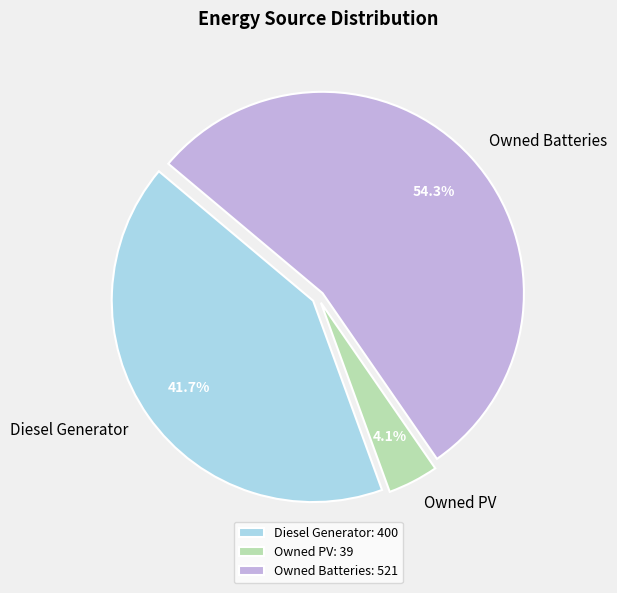

Rank the categories by value from highest to lowest.

Owned Batteries, Diesel Generator, Owned PV